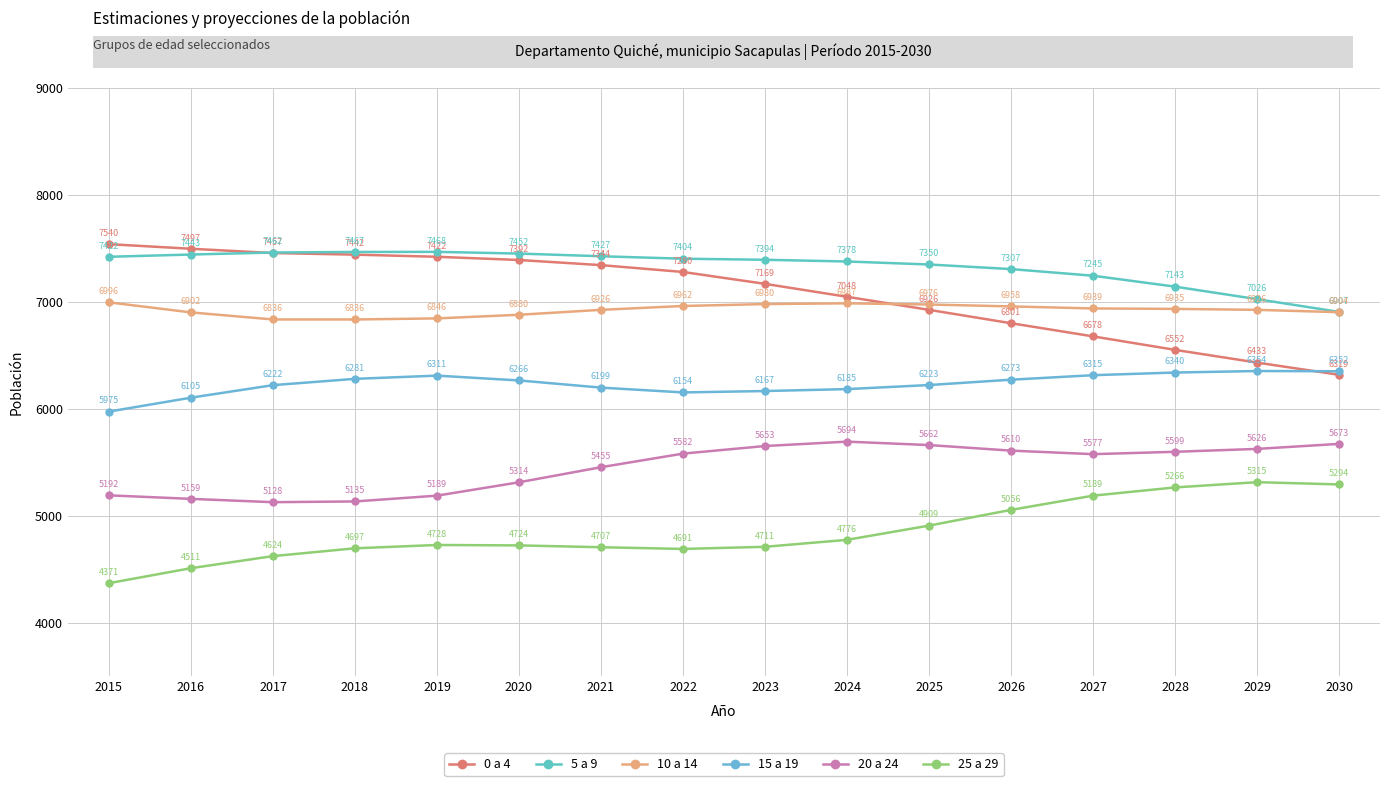

What is the lowest value of the 5 a 9 series?

6907